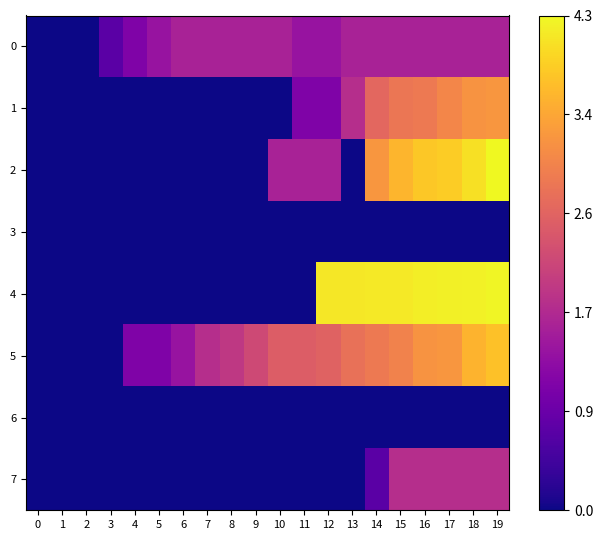

What is the spread (max minus min) of values at 6?

1.6